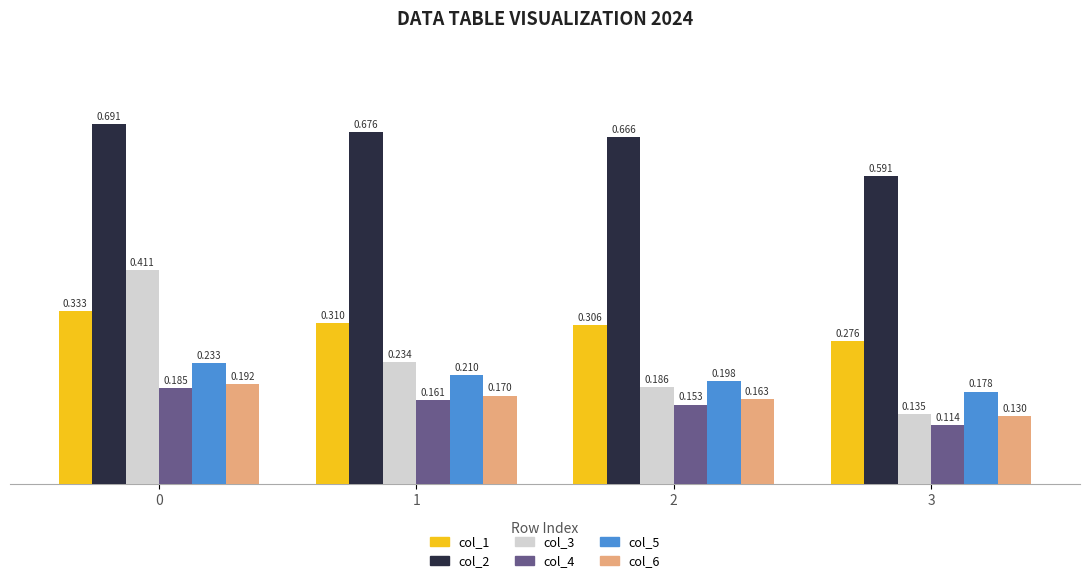

How many data points does each series have?

4